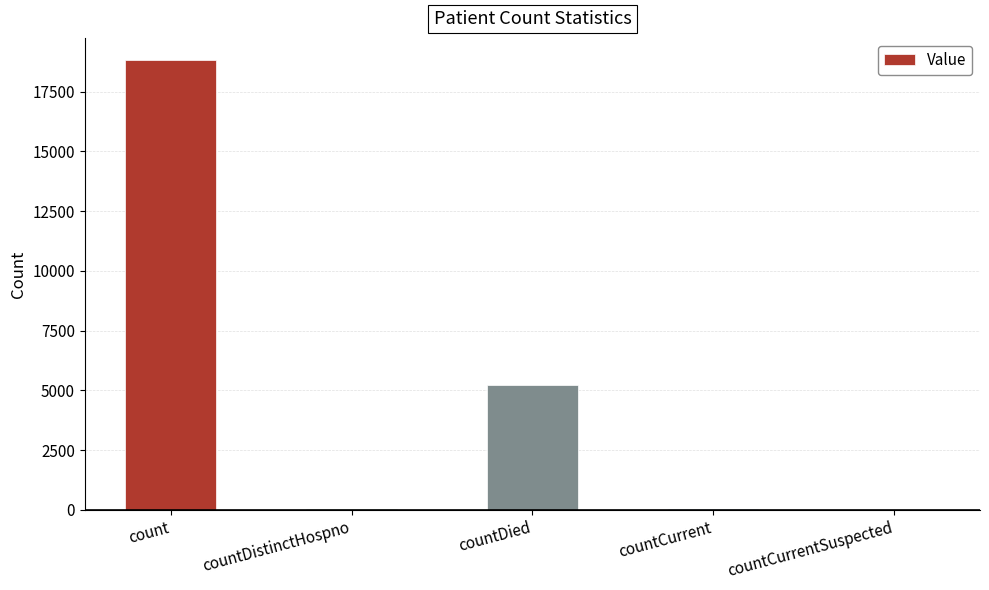

Is it true that the value at count is 18807?

True